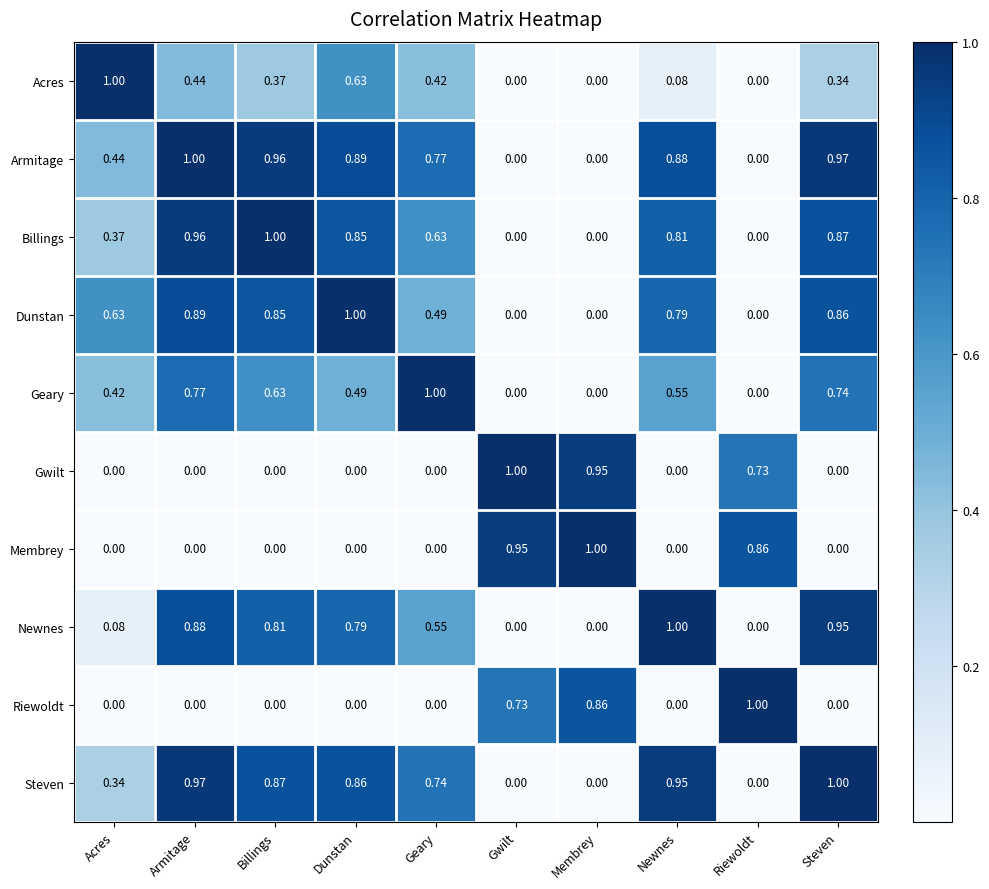

Which category has the highest value in the Dunstan series?

Dunstan